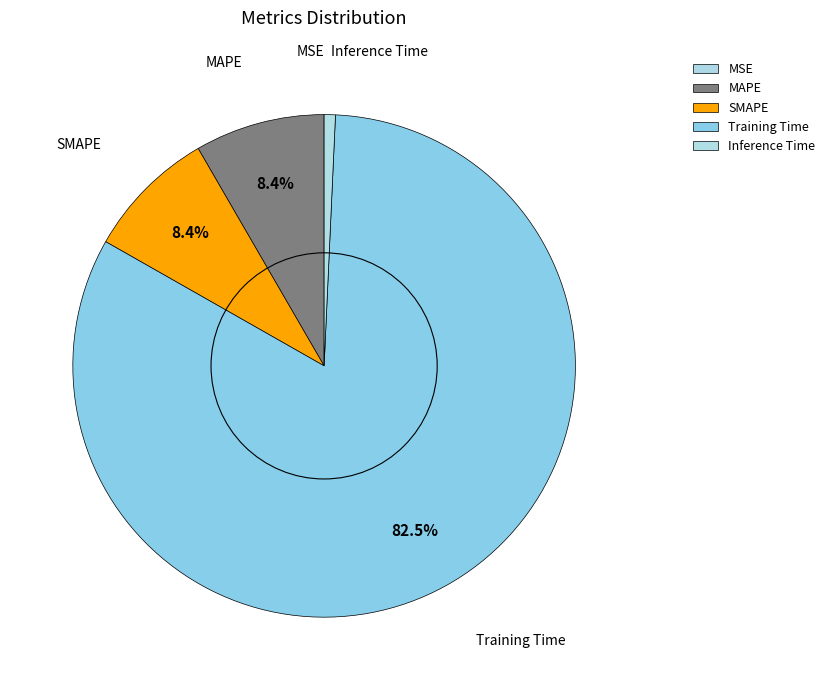

How much of the chart is everything except Training Time?

17.5%